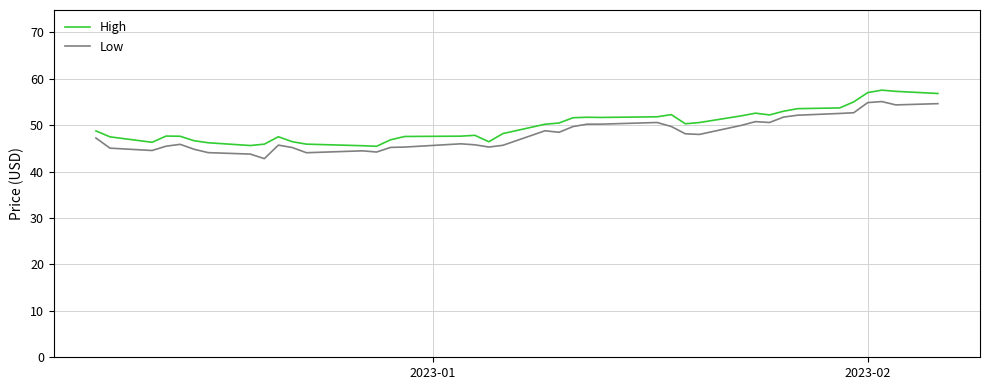

What are all the series names shown in the legend?

High, Low